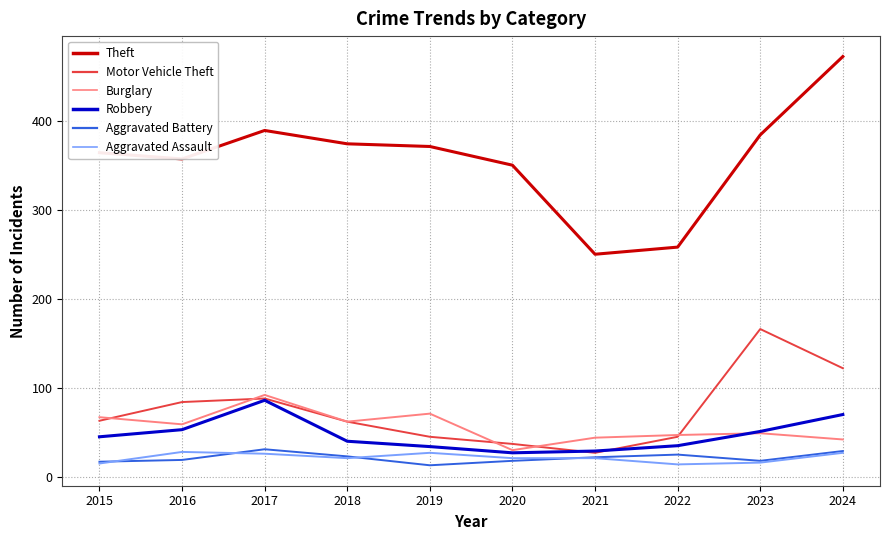

True or false: Aggravated Assault and Motor Vehicle Theft cross at least once.

False